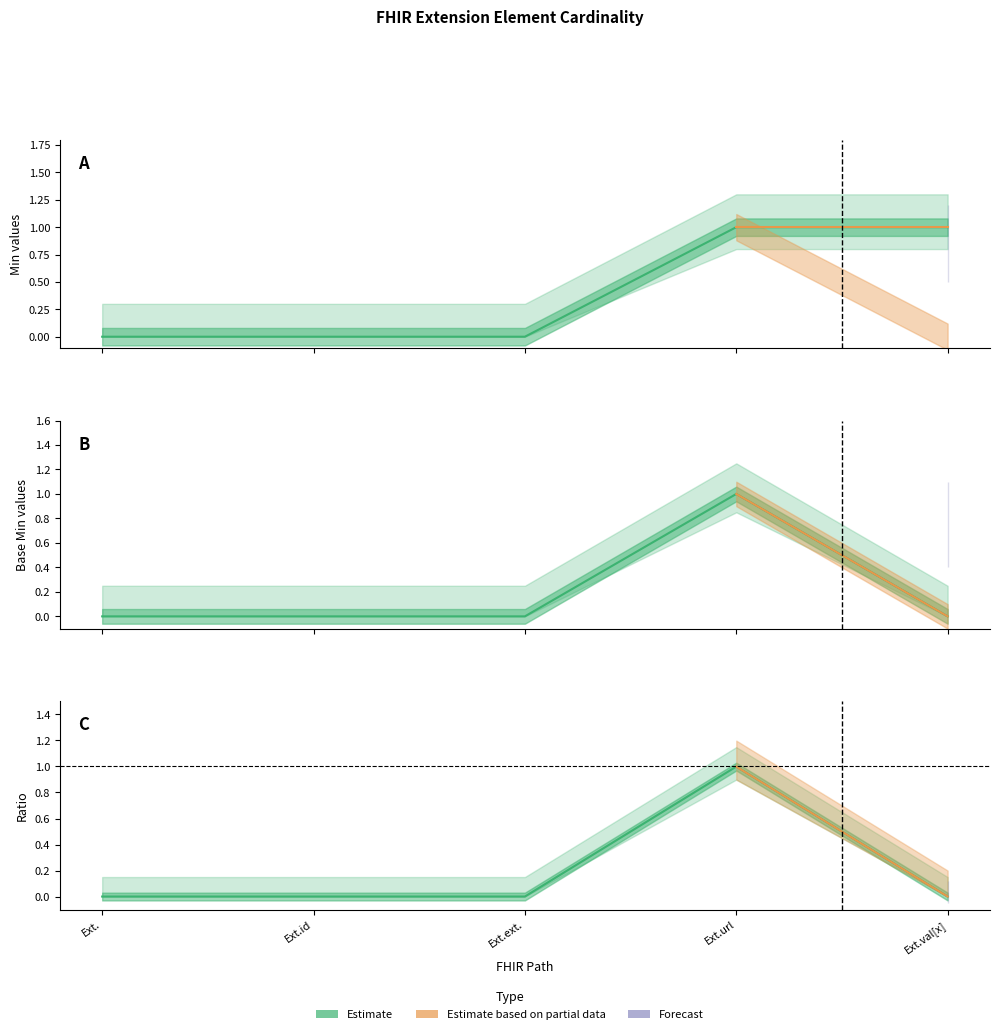

Is this an area chart (filled region under the line)?

No